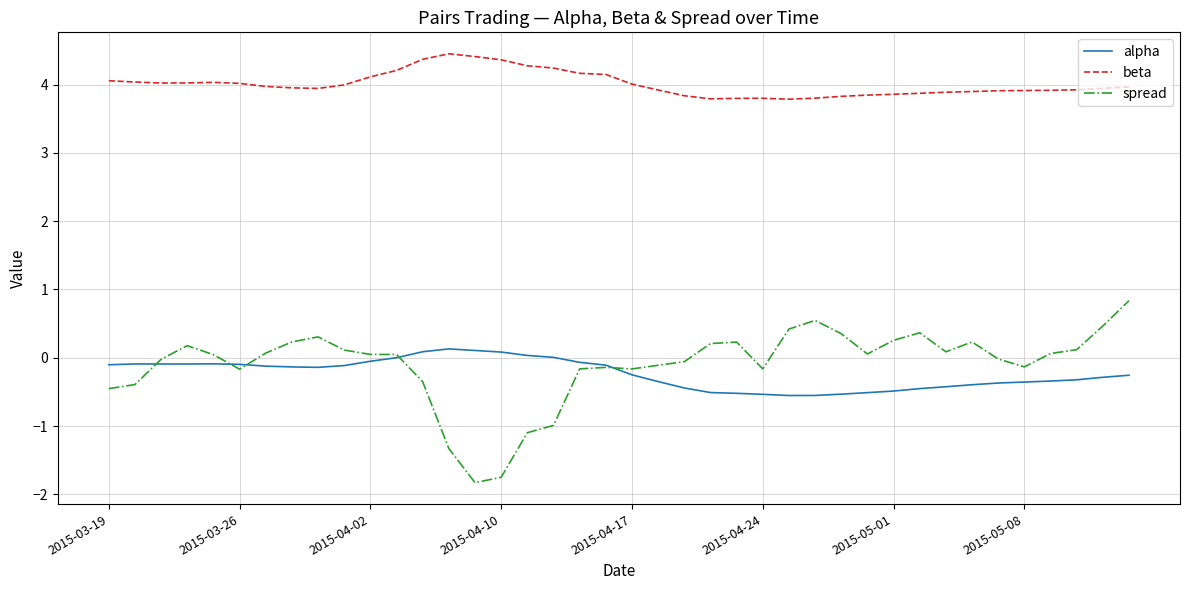

Which series has the largest range (max minus min)?

spread